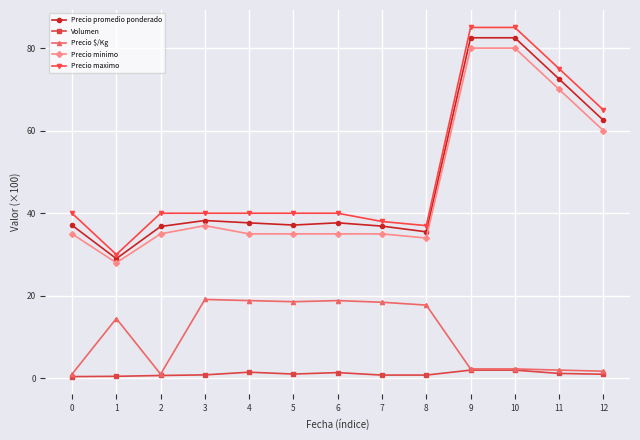

What are all the series names shown in the legend?

Precio promedio ponderado, Volumen, Precio $/Kg, Precio minimo, Precio maximo